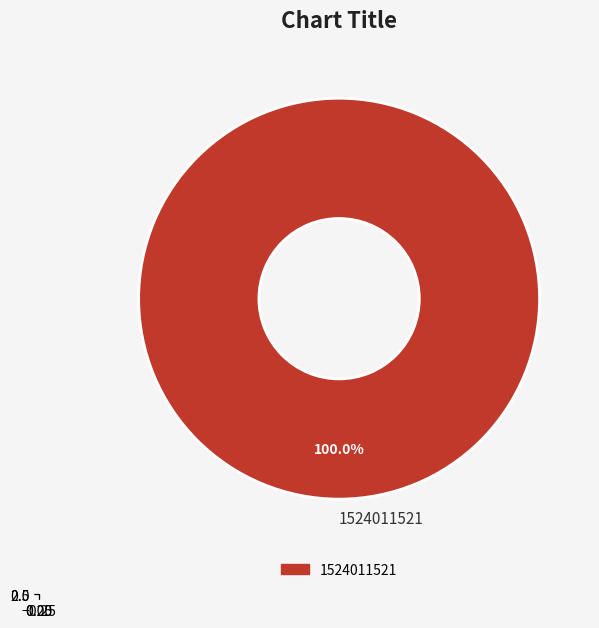

What percentage is the 1524011521 slice, to the nearest percent?

100%